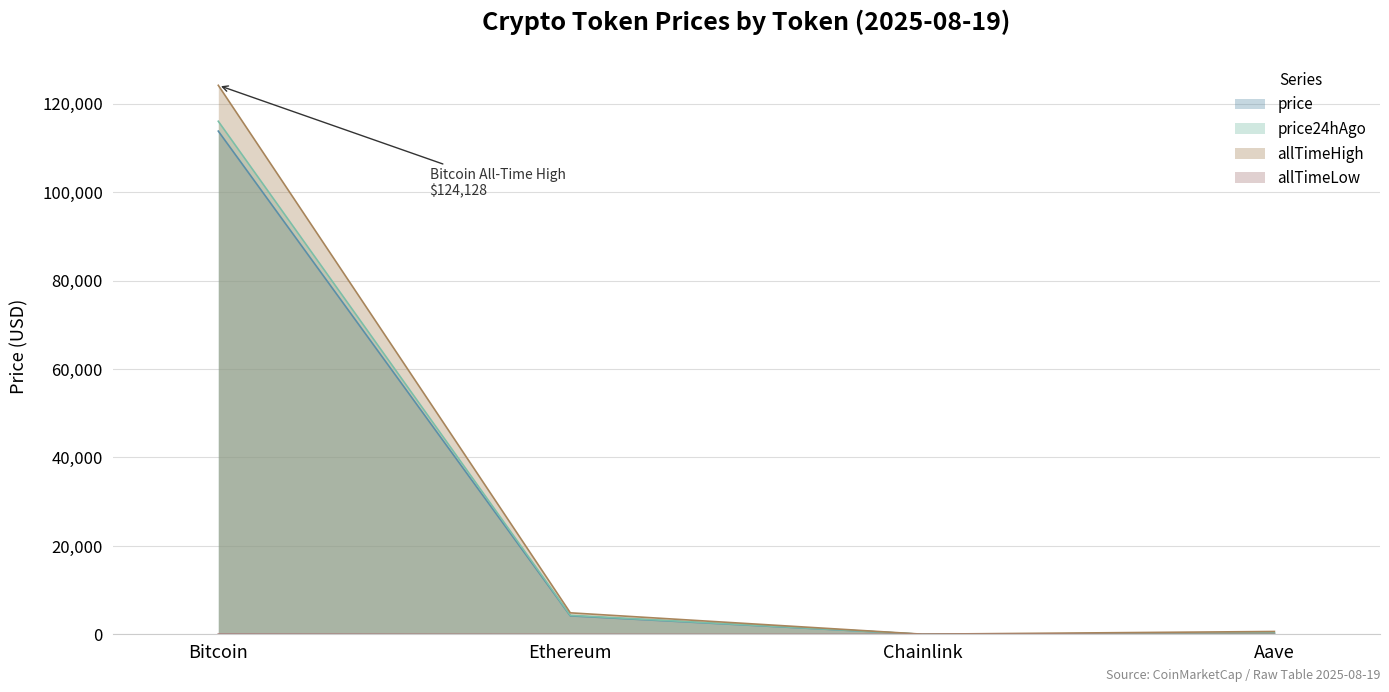

At which label does allTimeHigh first exceed 4878?

Bitcoin